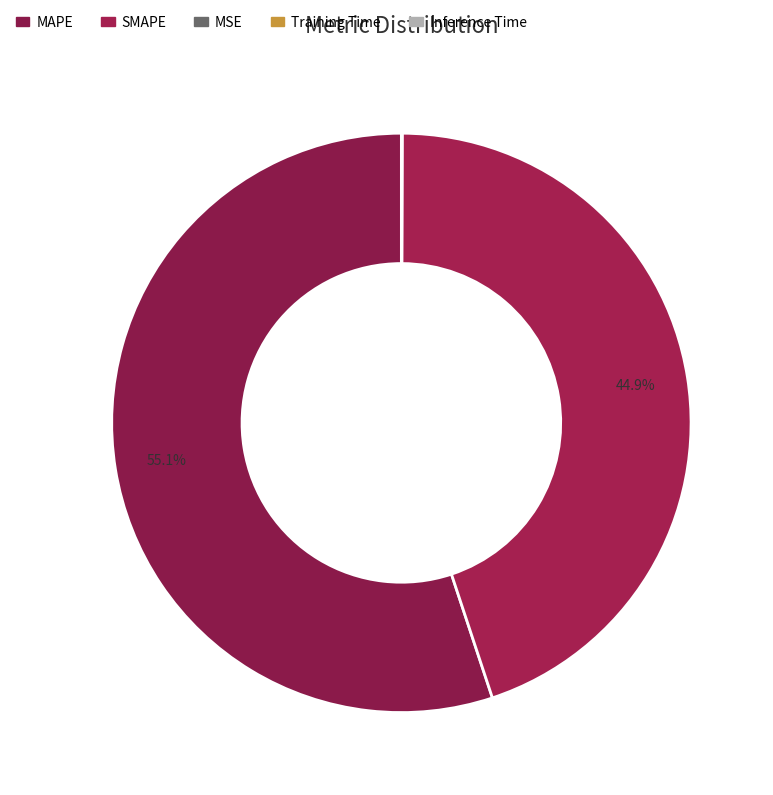

True or false: MAPE accounts for 42% of the total.

False